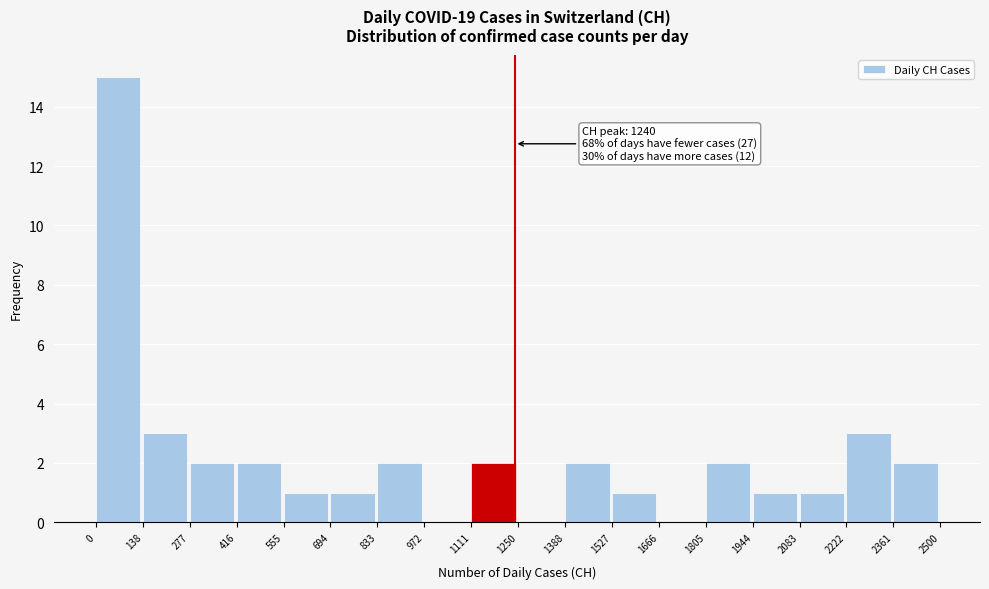

Over which range of the x-axis is the bar tallest?

0 to 138